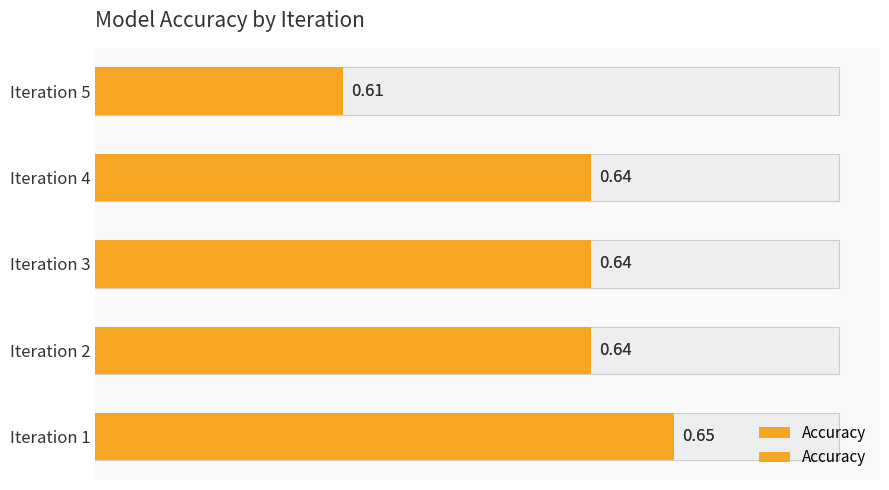

Is it true that the value at Iteration 4 is 0.4?

False